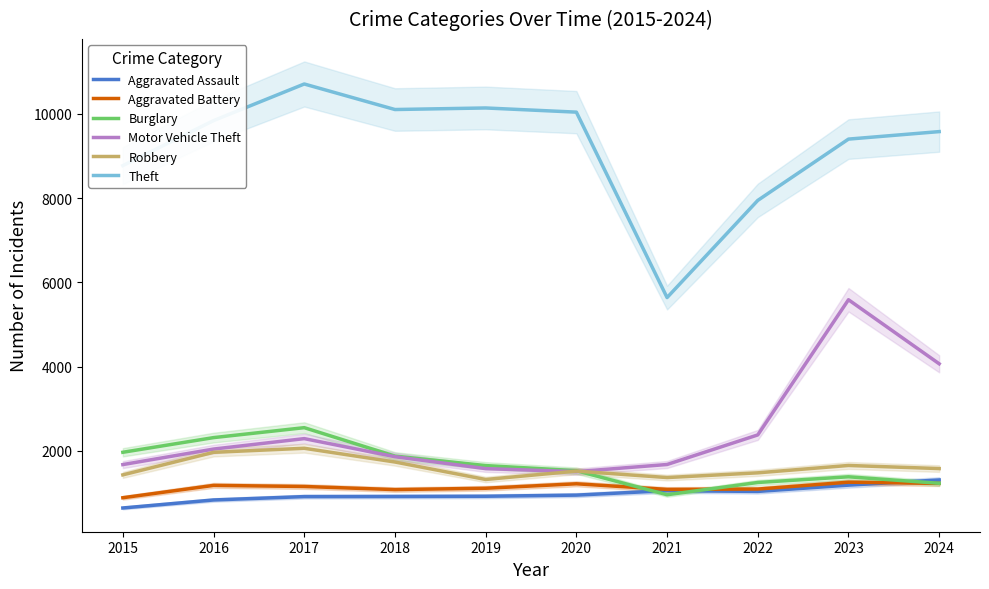

What is the greatest value displayed?

10706